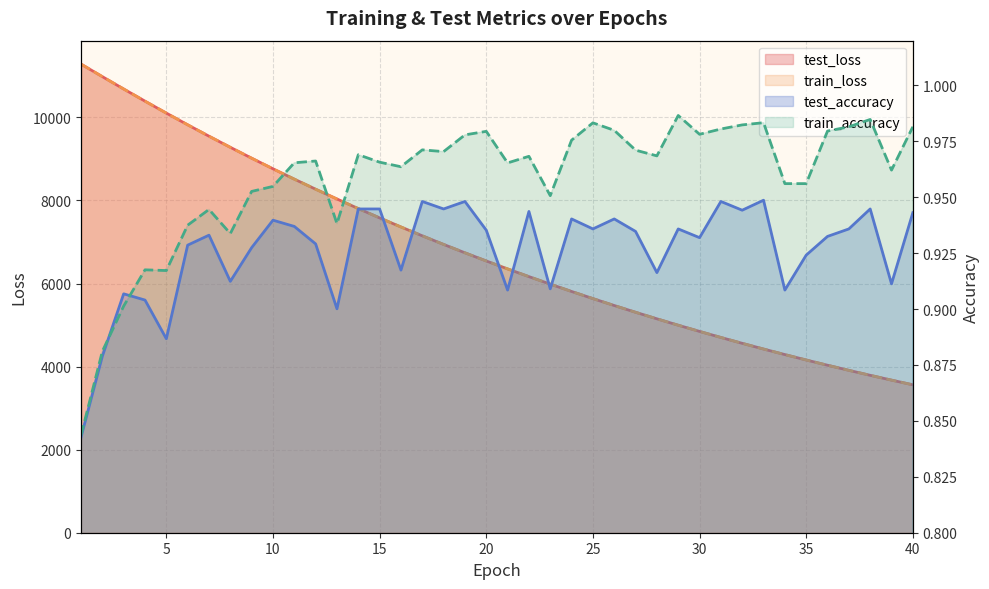

Does the chart display data point markers on the line(s)?

No